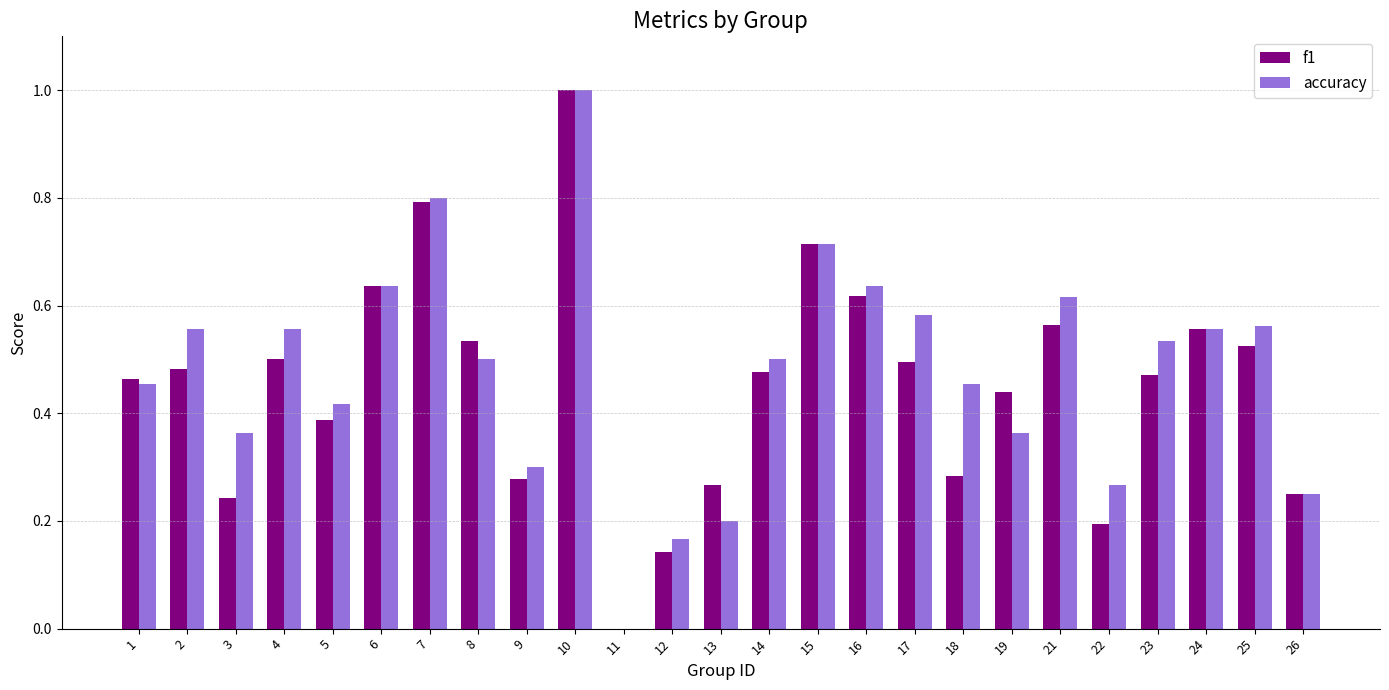

Which label corresponds to the largest value in the chart?

10